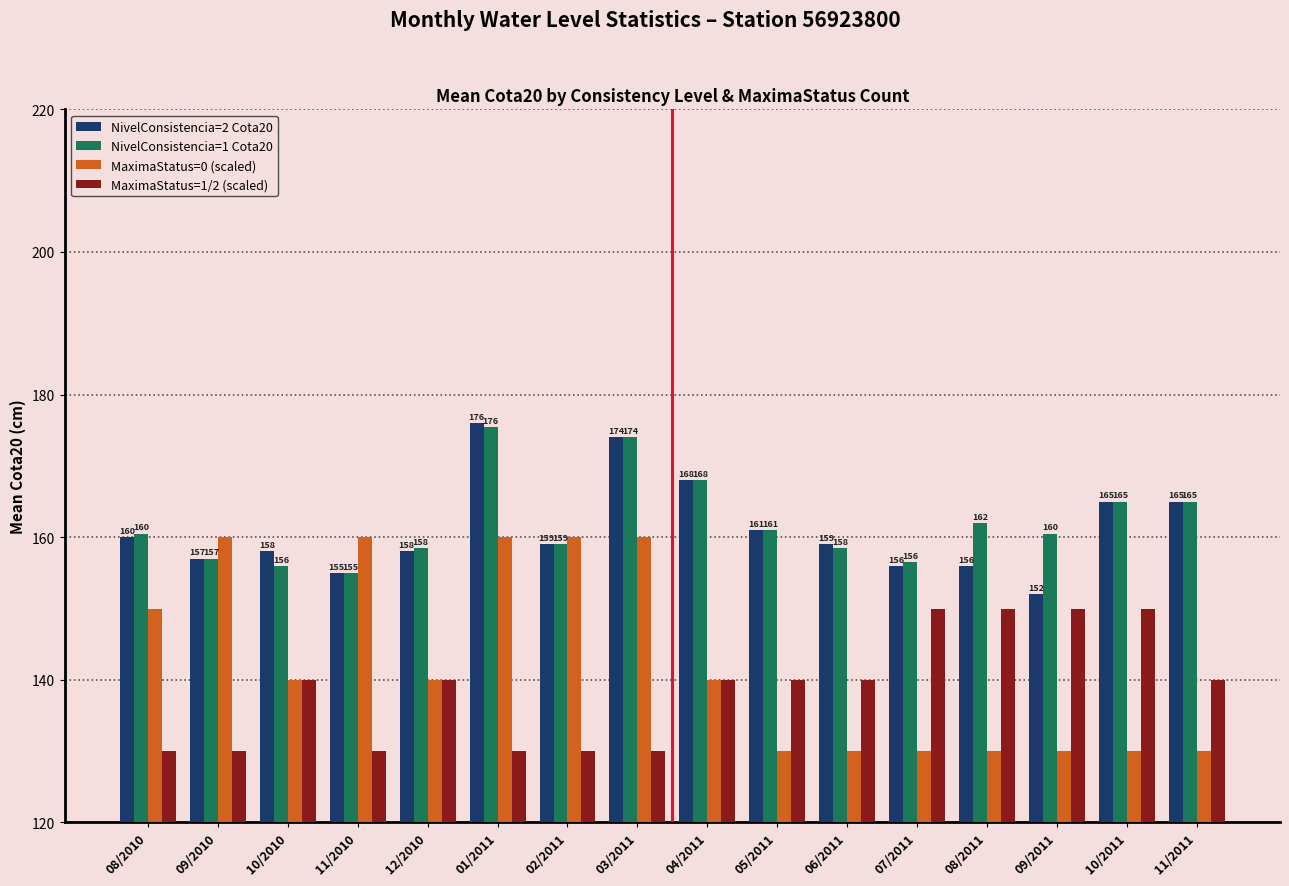

What is the value of the MaximaStatus=1/2 (scaled) bar at the 3rd from the left?

140.0